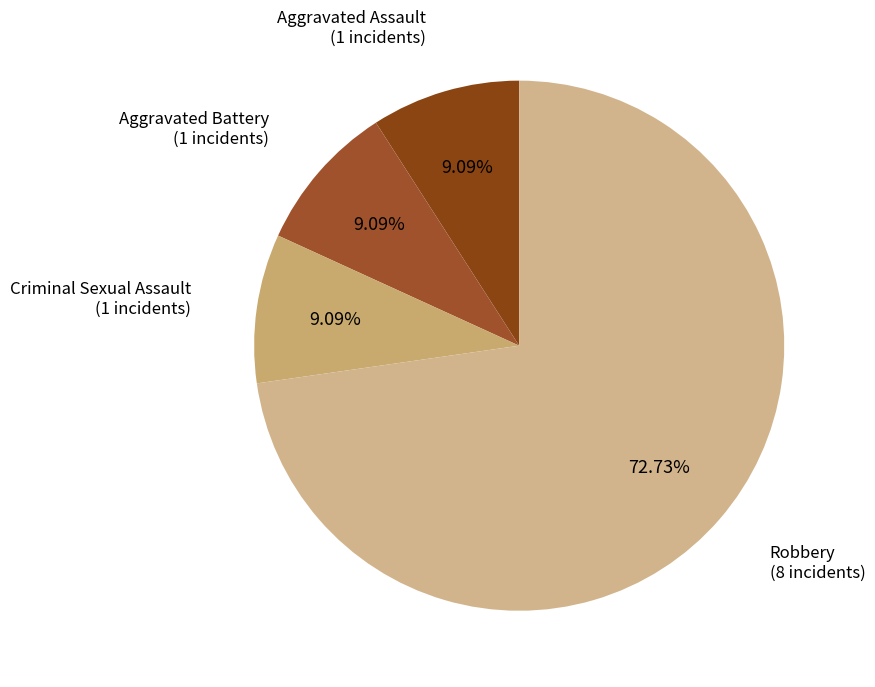

What is the smallest slice in the pie chart?

Criminal Sexual Assault